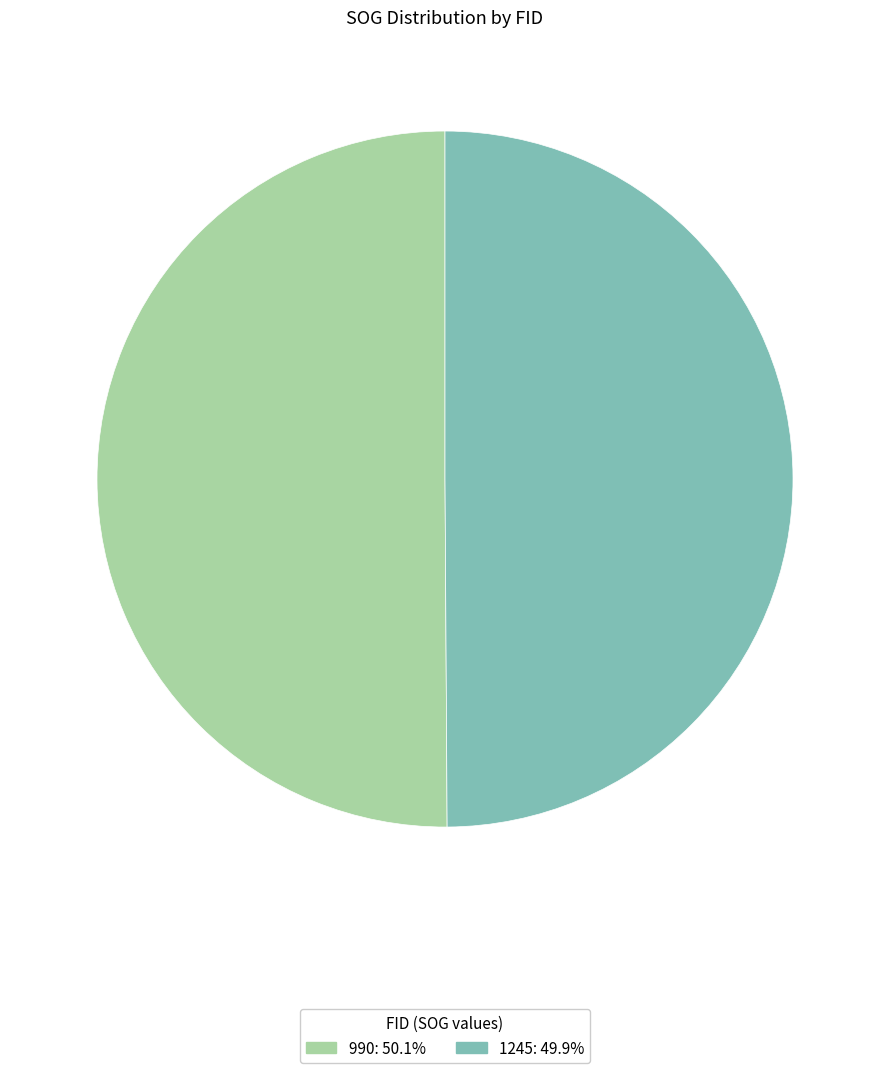

Is the sum of 1245 and 990 greater than half?

Yes